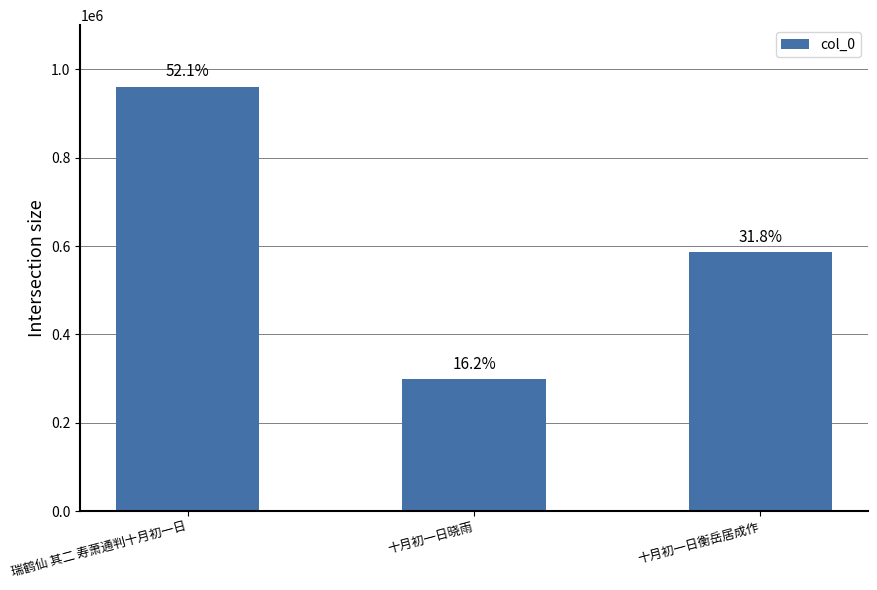

Are the bars horizontal?

No